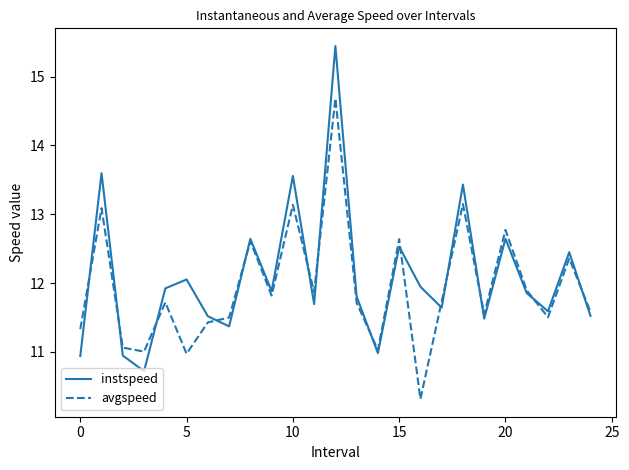

Which series has the largest range (max minus min)?

instspeed